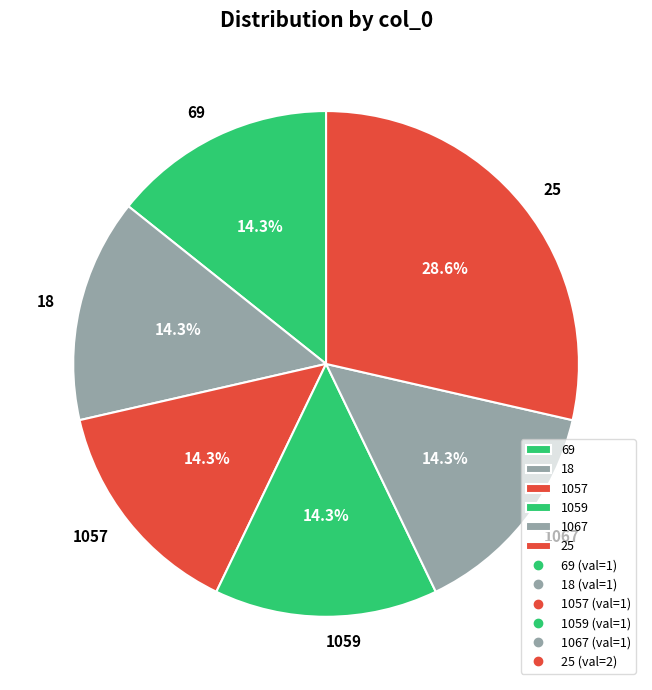

To the nearest percent, what percentage of the pie is 1059?

14%